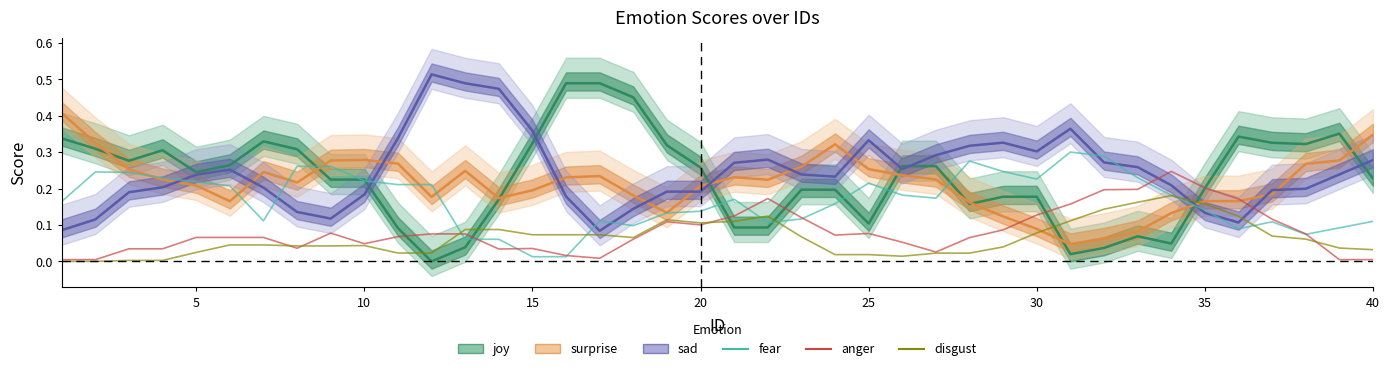

How many categories are shown in the chart?

40